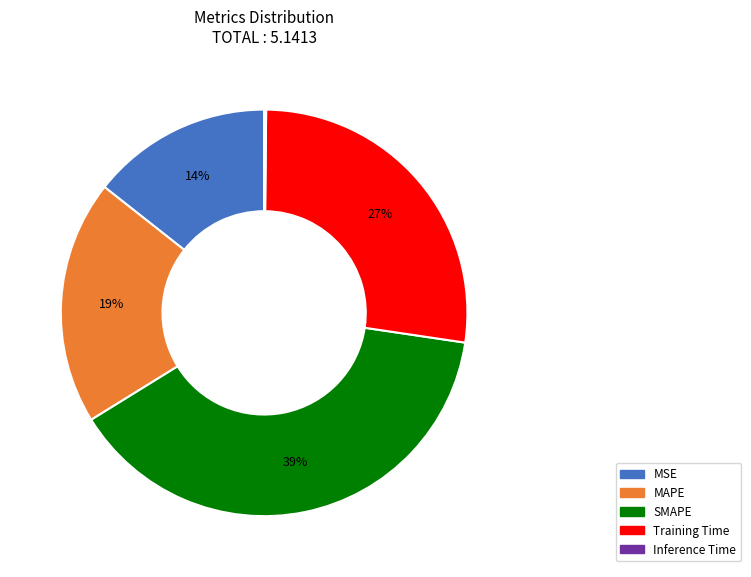

To the nearest percent, what percentage of the pie is MAPE?

19%